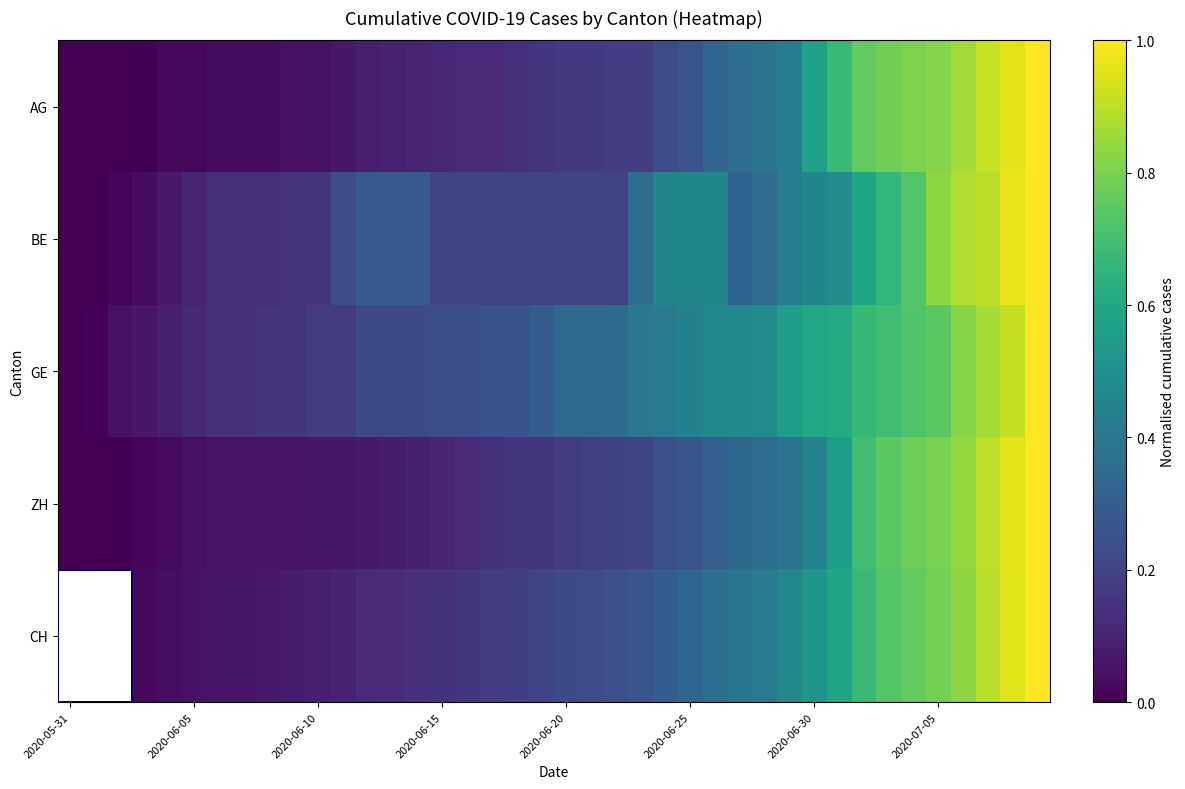

At how many categories does at least one series exceed 0?

39